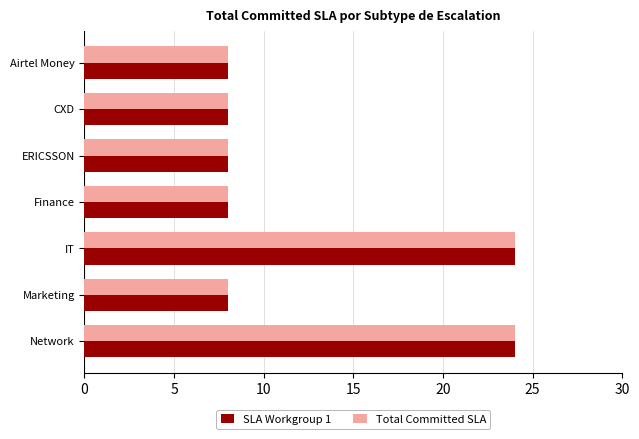

What is the lowest value of the SLA Workgroup 1 series?

8